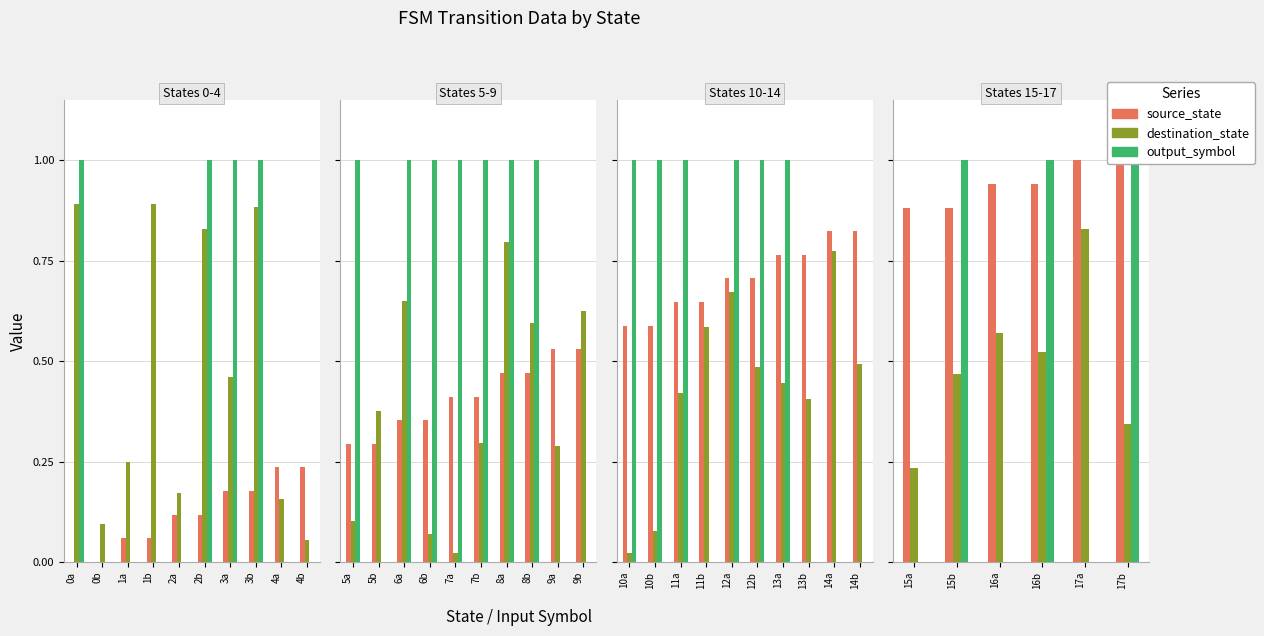

True or false: destination_state has a value of 0.1 at 16b.

False